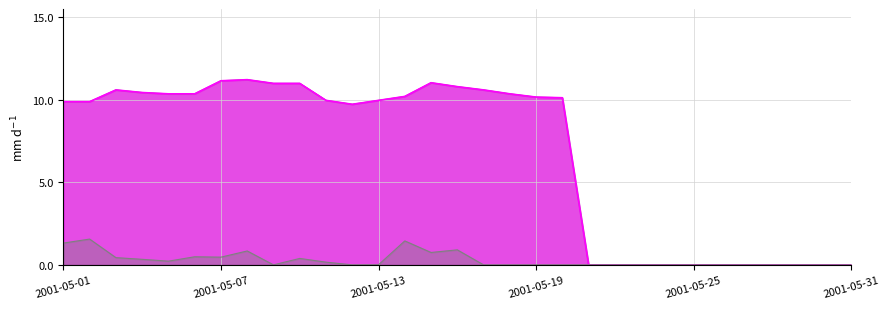

What is the value of the Wilton Burn point at the 17th from the left?

10.6